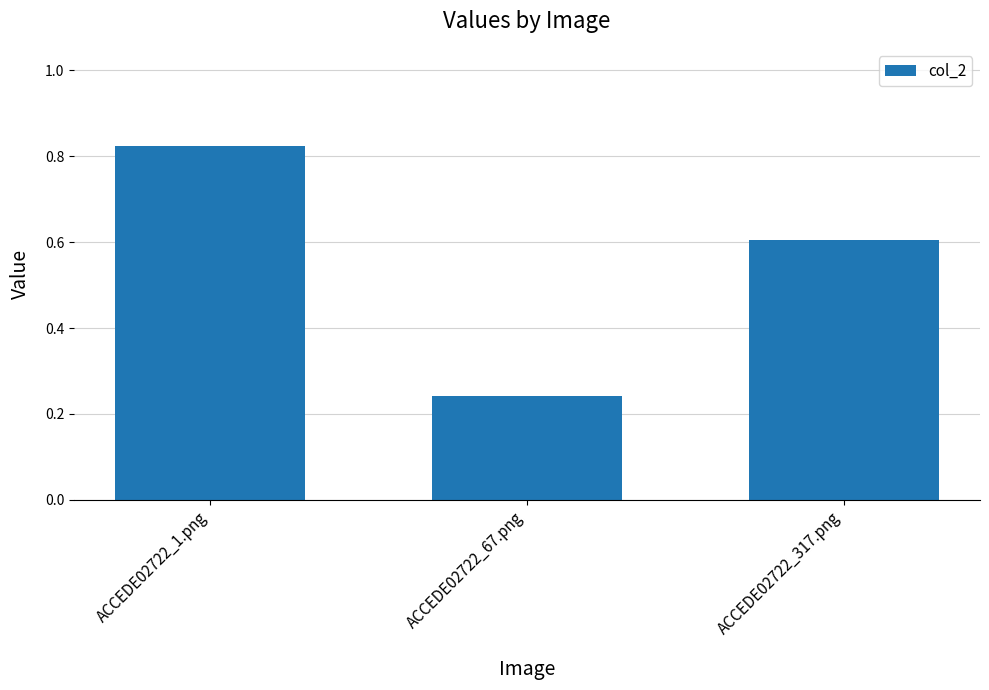

Rank the categories by value from highest to lowest.

ACCEDE02722_1.png, ACCEDE02722_317.png, ACCEDE02722_67.png